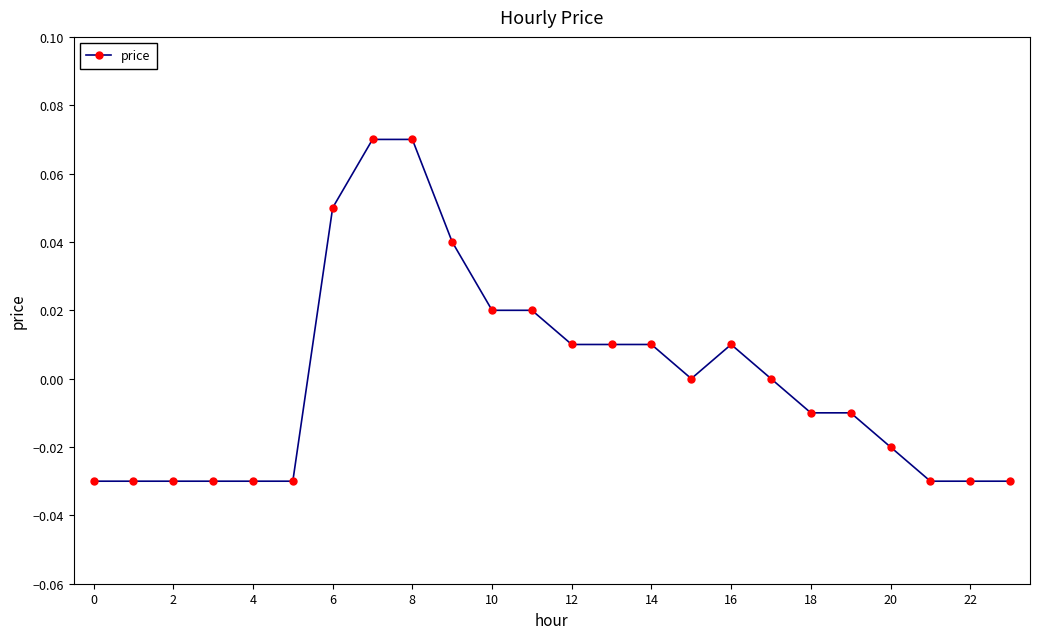

What is the maximum value shown in the chart?

0.1